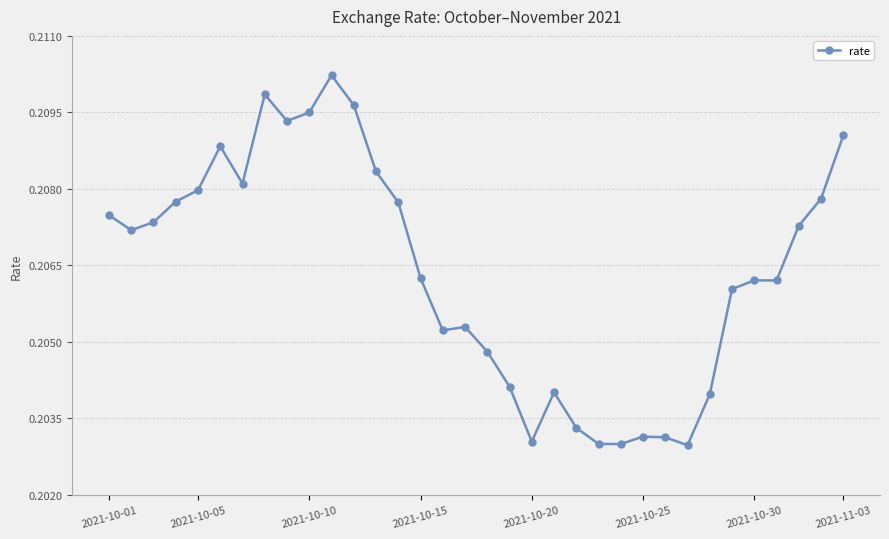

Count the number of data series in this chart.

1